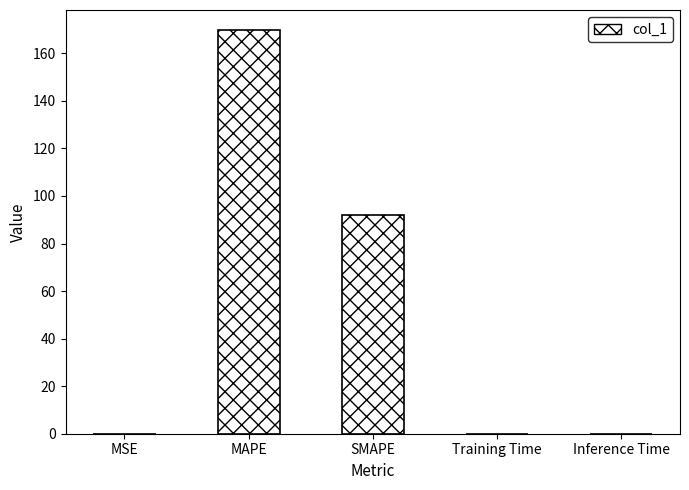

At which category does the chart reach its peak across all series?

MAPE